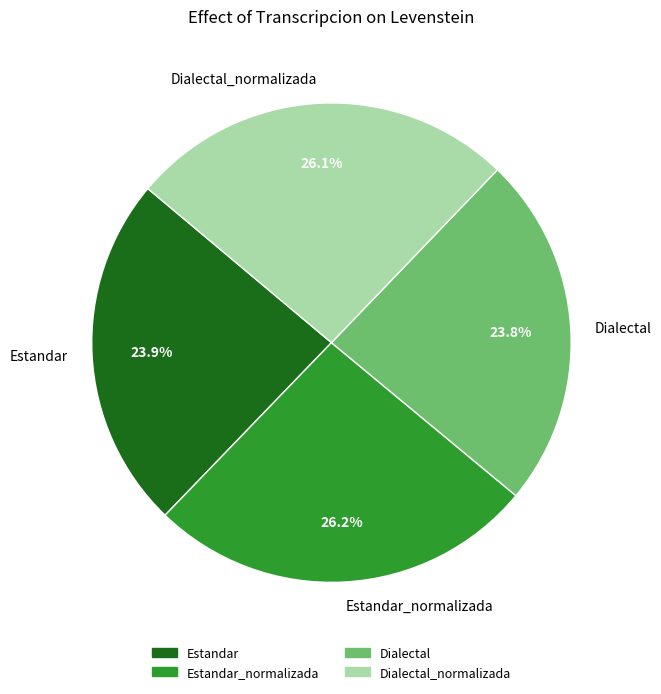

To the nearest percent, what is the average slice percentage?

25%